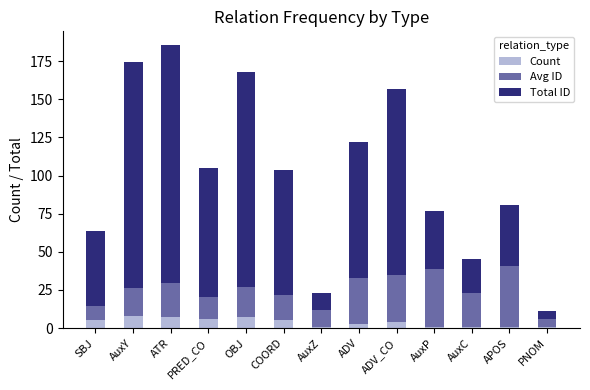

What is the total value across all series at AuxY?

174.5